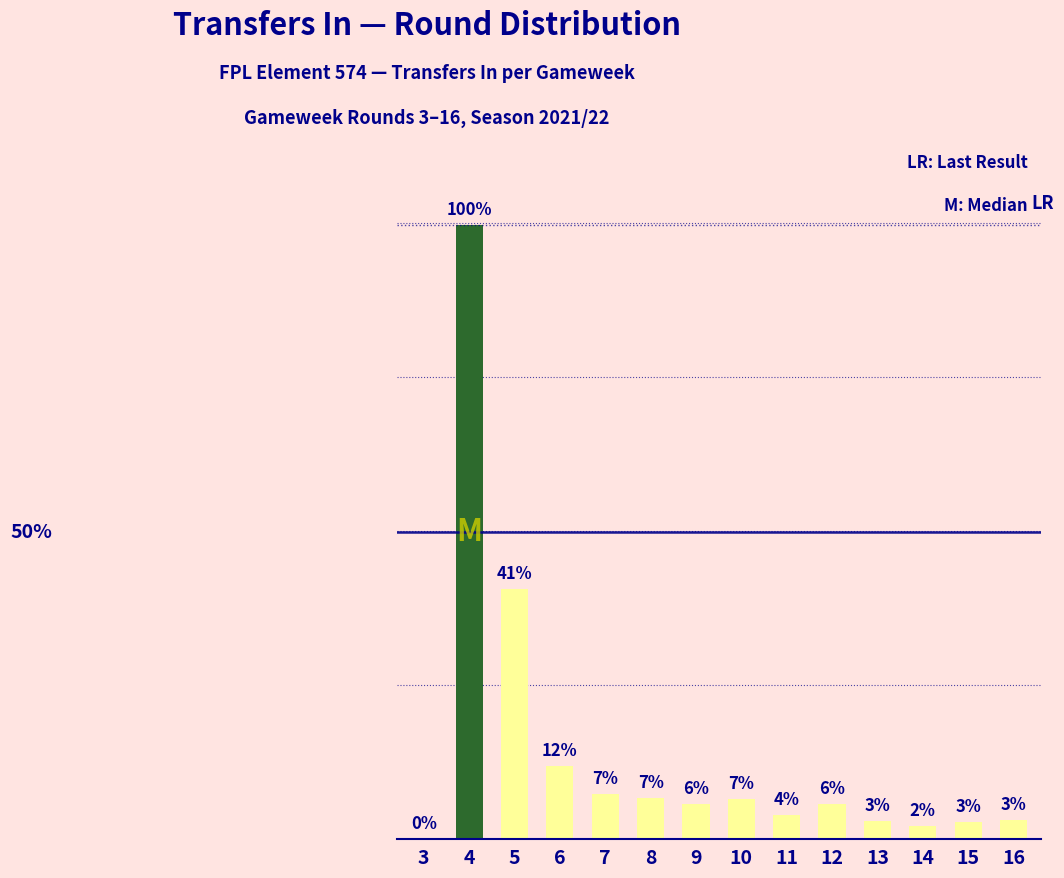

Read the value at 13.

1201